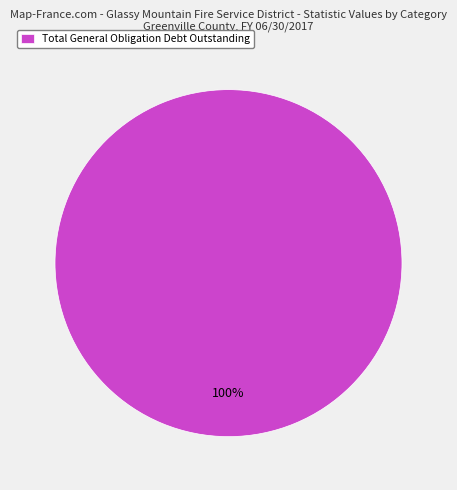

Count the number of slices in the pie.

1